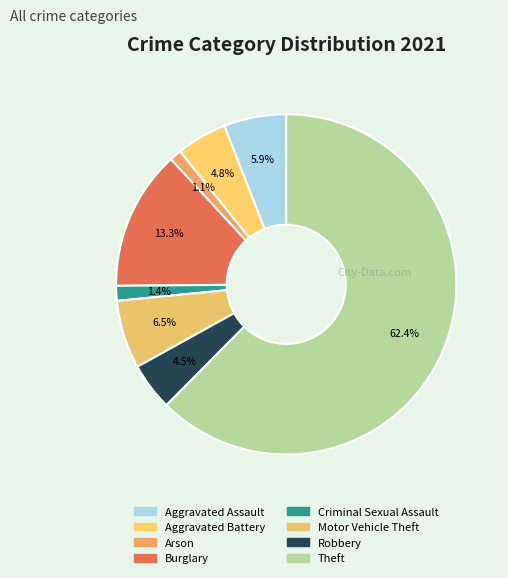

Count the number of slices in the pie.

8